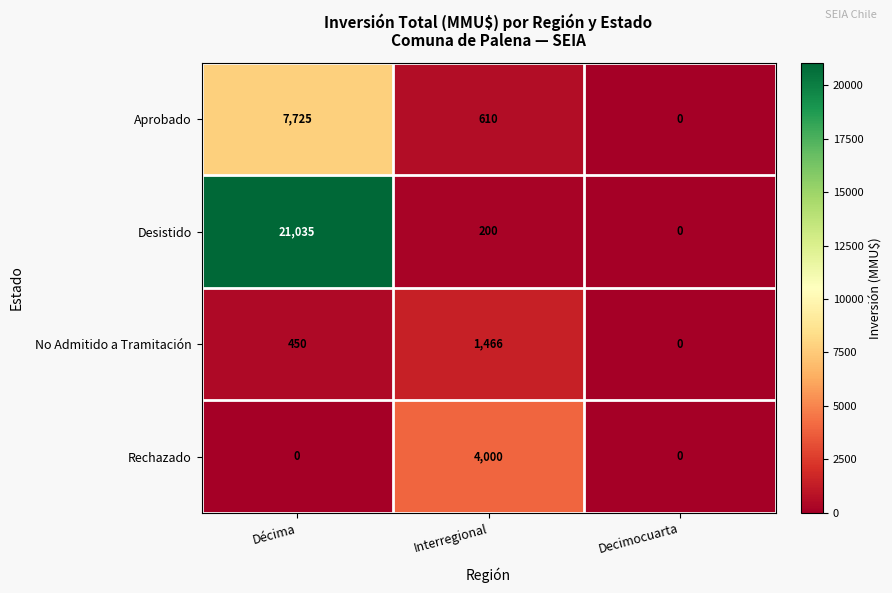

The Aprobado series shows 0 at Decimocuarta. True or false?

True